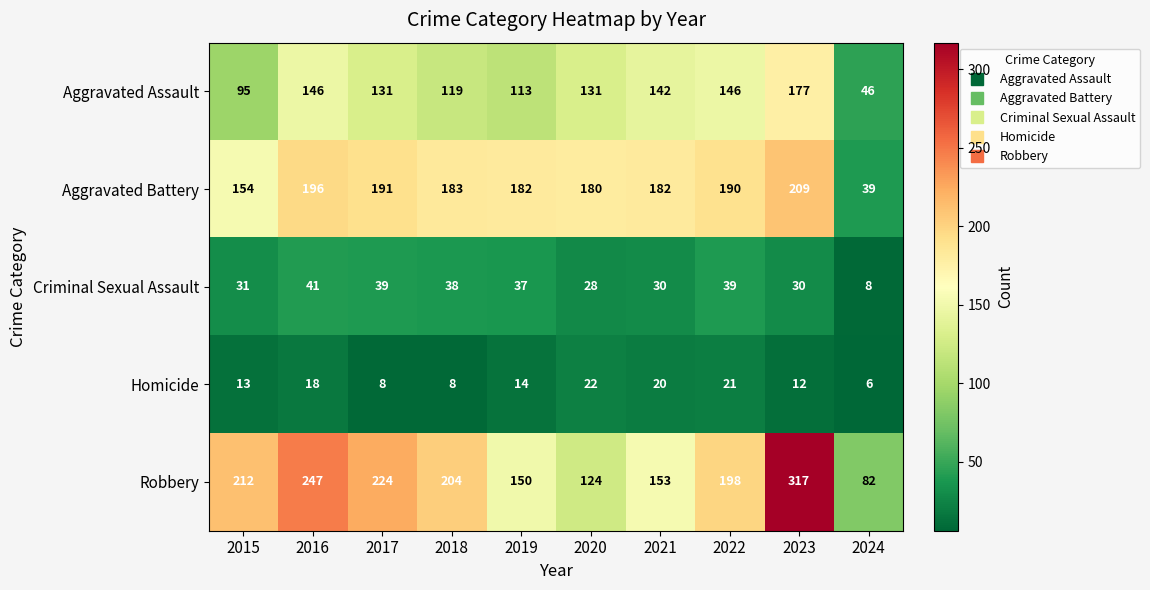

Rank the series at 2018 from lowest to highest value.

Homicide, Criminal Sexual Assault, Aggravated Assault, Aggravated Battery, Robbery